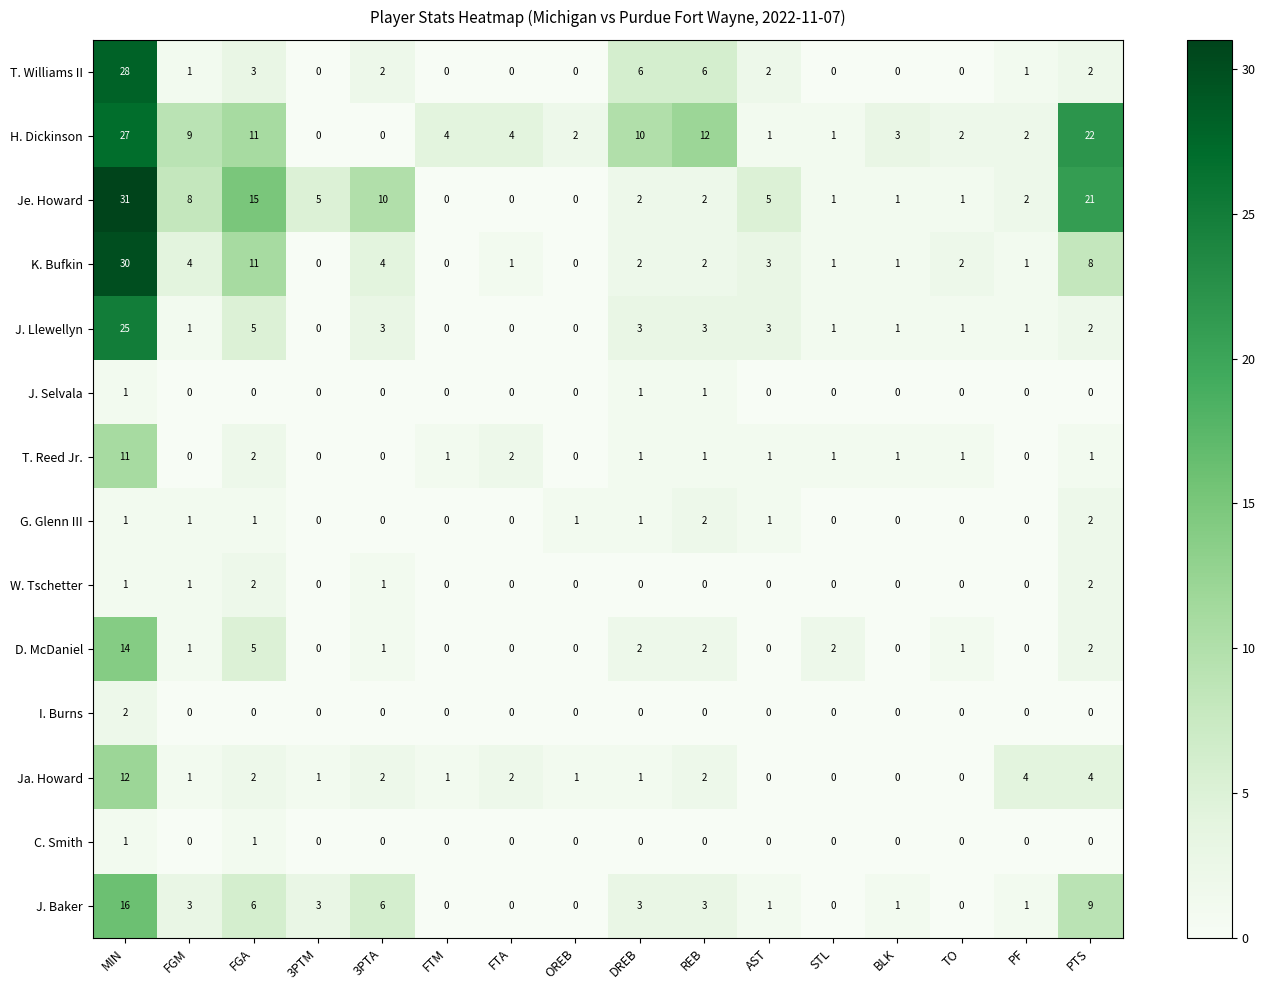

What is the maximum value shown in the chart?

31